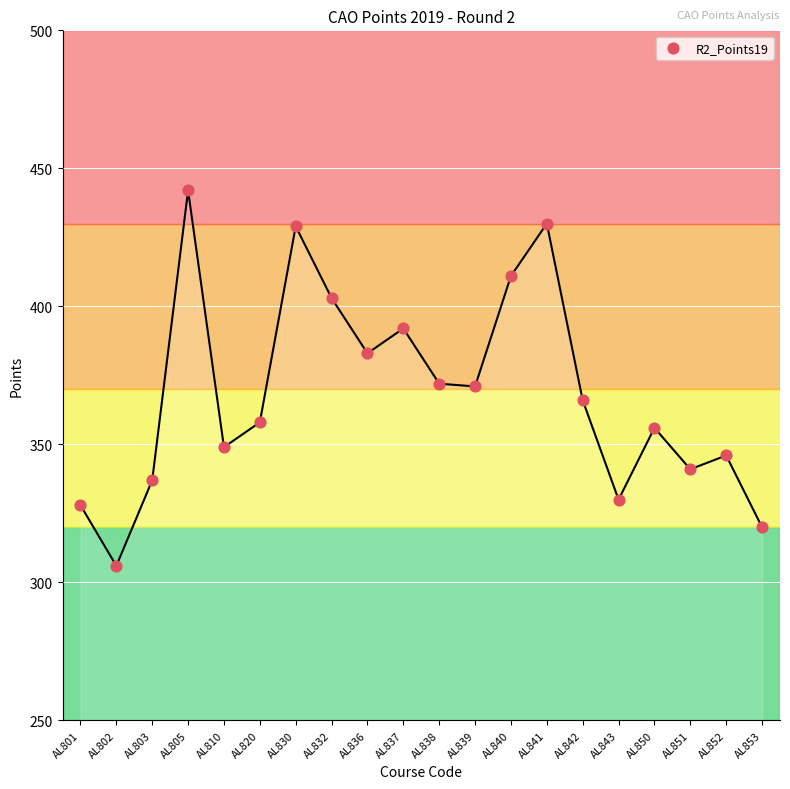

What is the range of Y values (max minus min)?

136